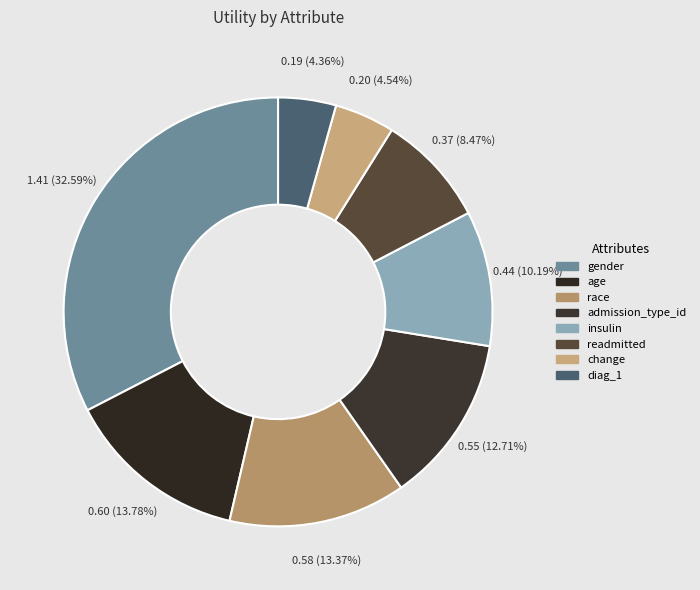

To the nearest percent, what portion does change represent?

5%